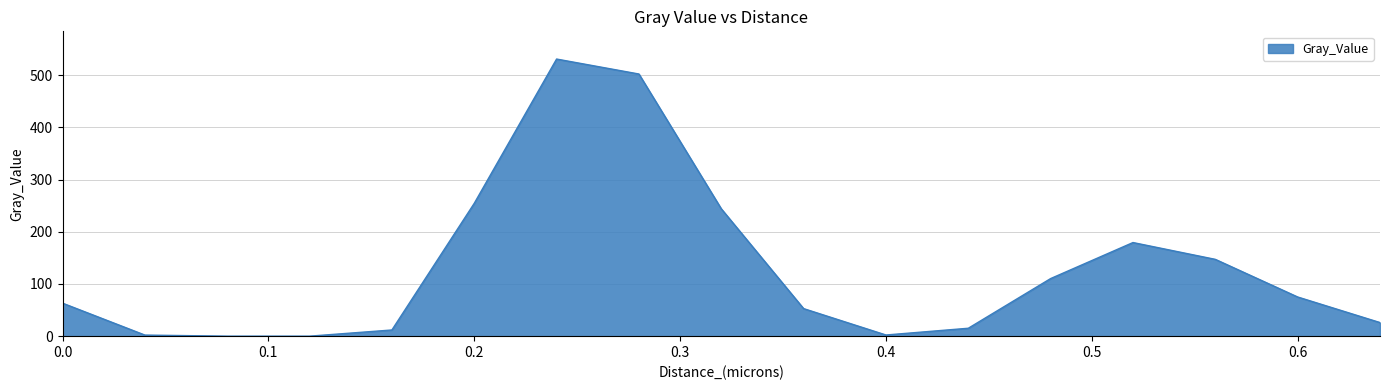

What is the maximum value shown in the chart?

531.0